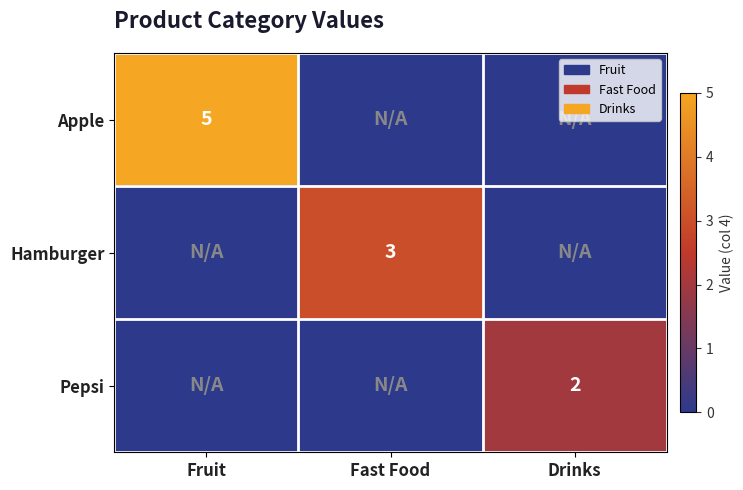

At how many categories does at least one series exceed 3?

1